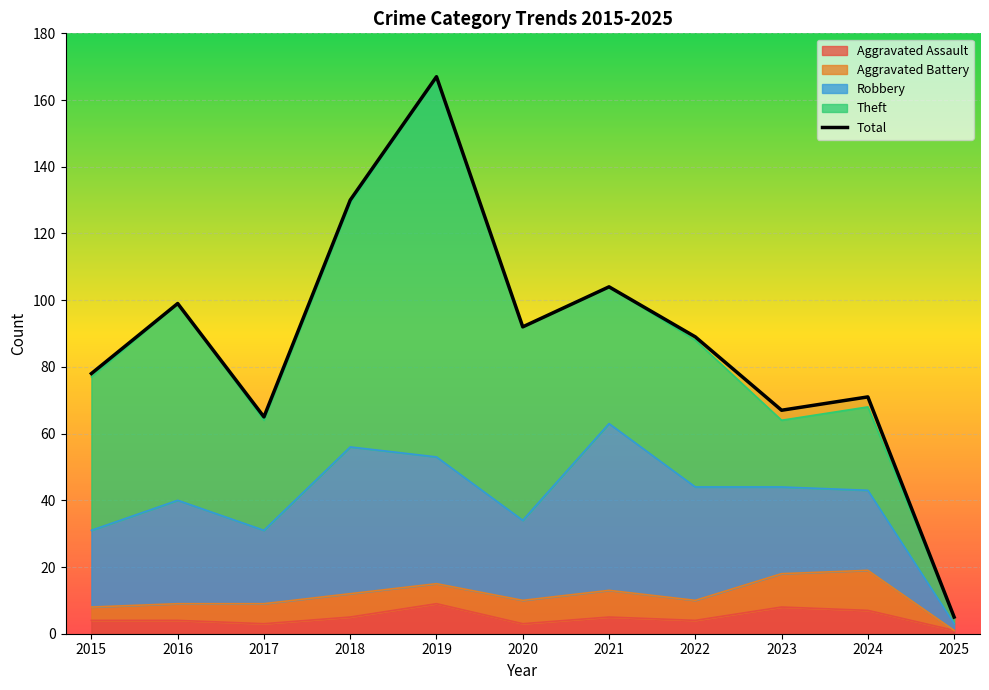

What is the ratio of the value at 2023 to the value at 2016?

0.7